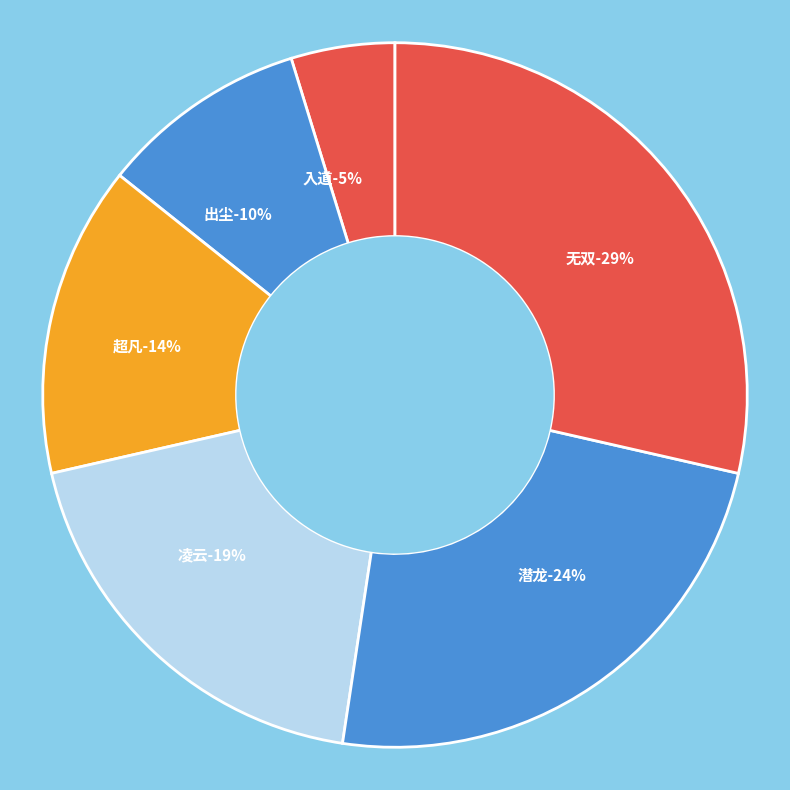

Between 无双 and 潜龙, which is larger?

无双